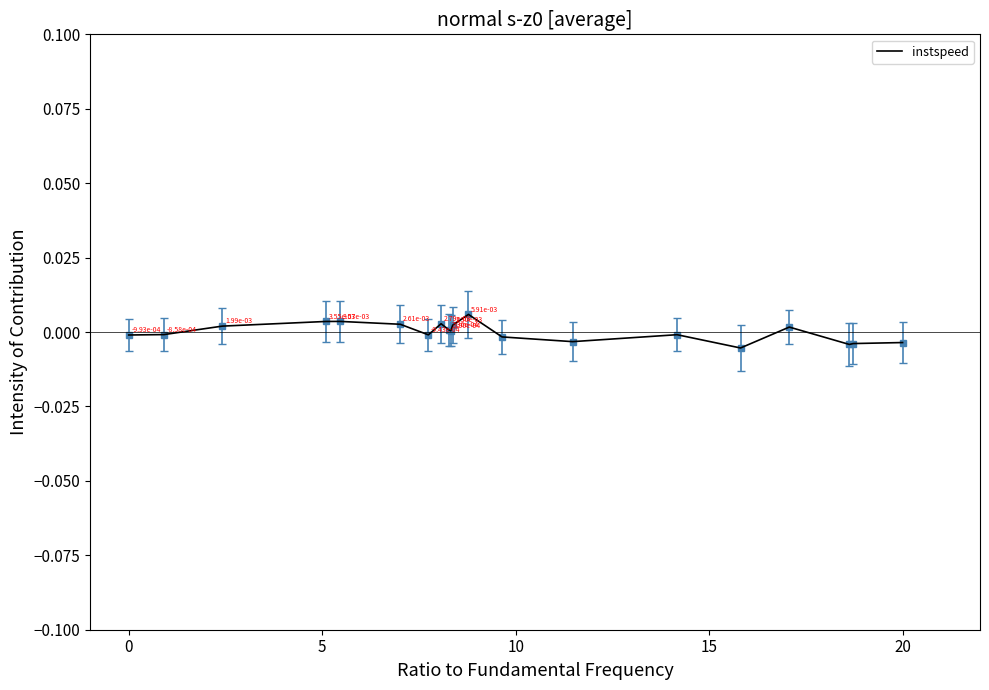

Does the chart display data point markers on the line(s)?

No